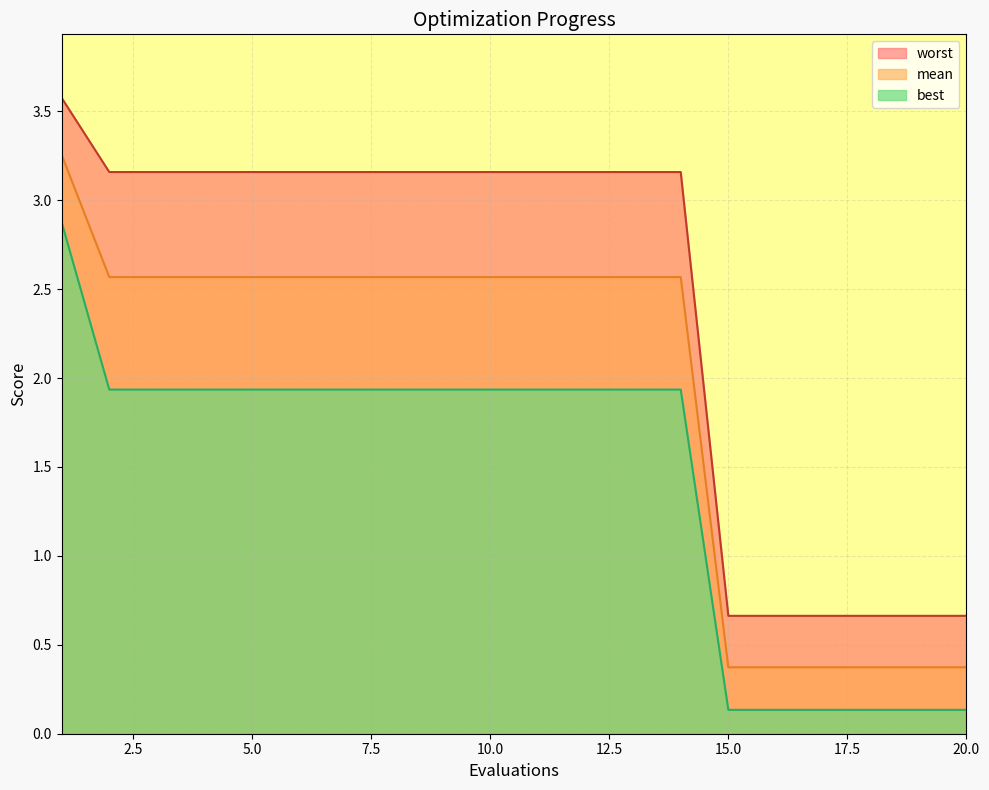

What is the difference between the maximum and minimum values in the worst series?

2.9